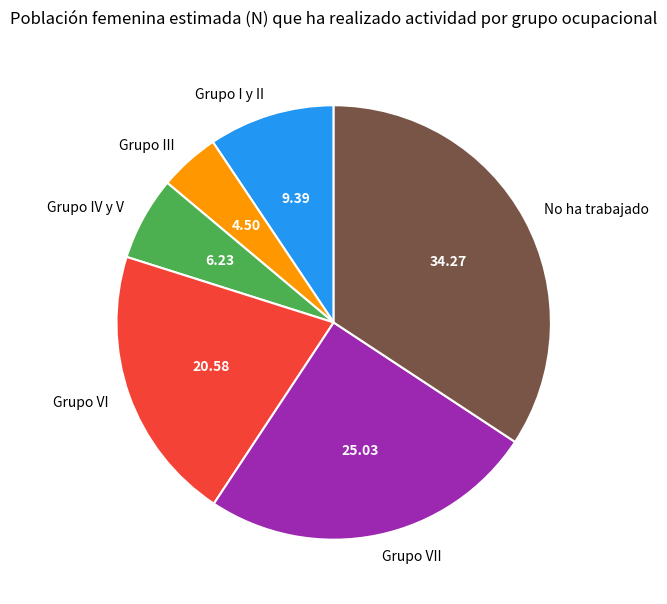

True or false: Grupo I y II accounts for 4% of the total.

False